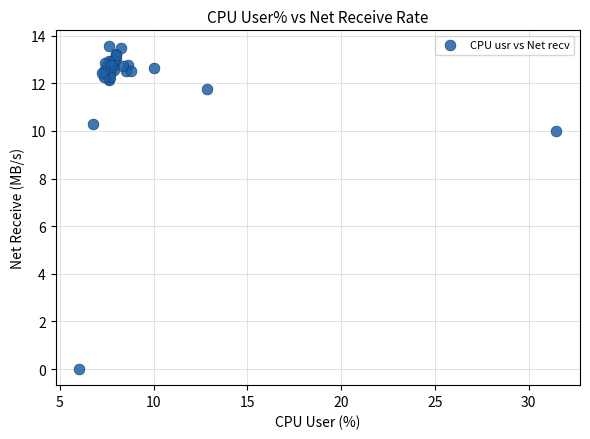

What Y value in the scatter plot is closest to 6?

10.0